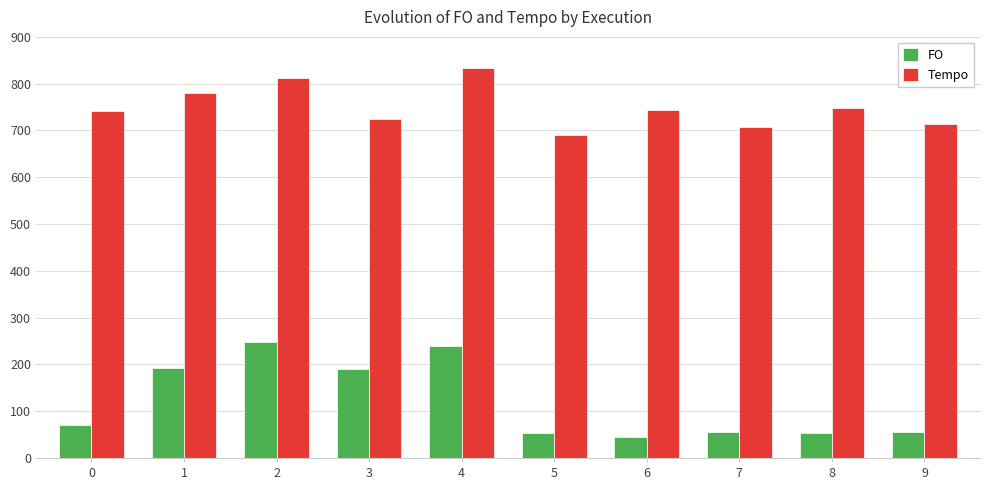

What is the greatest value displayed?

833.3